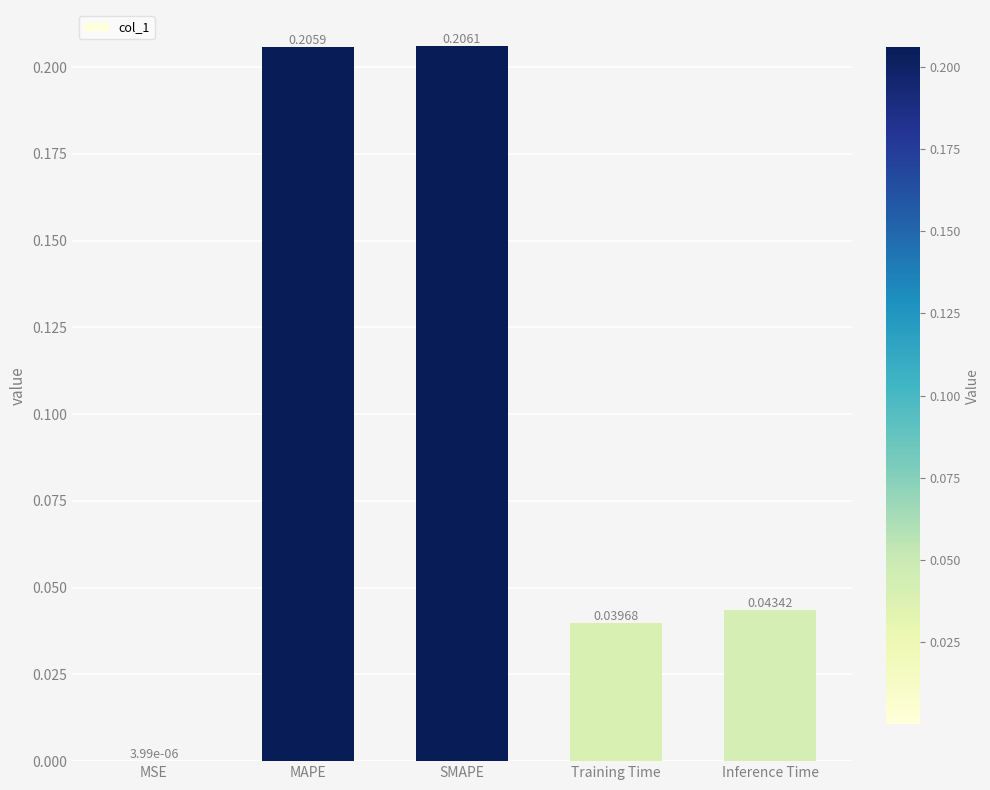

Which label corresponds to the largest value in the chart?

SMAPE